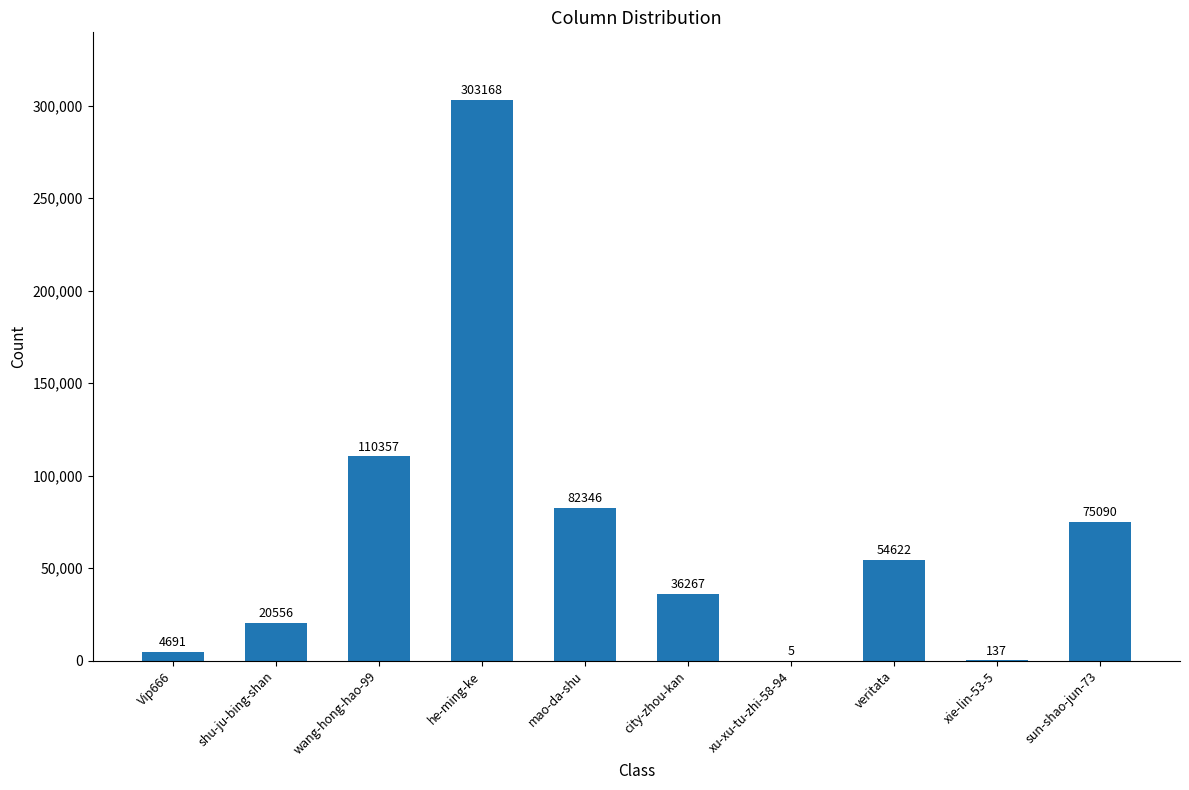

Count the number of categories in the chart.

10